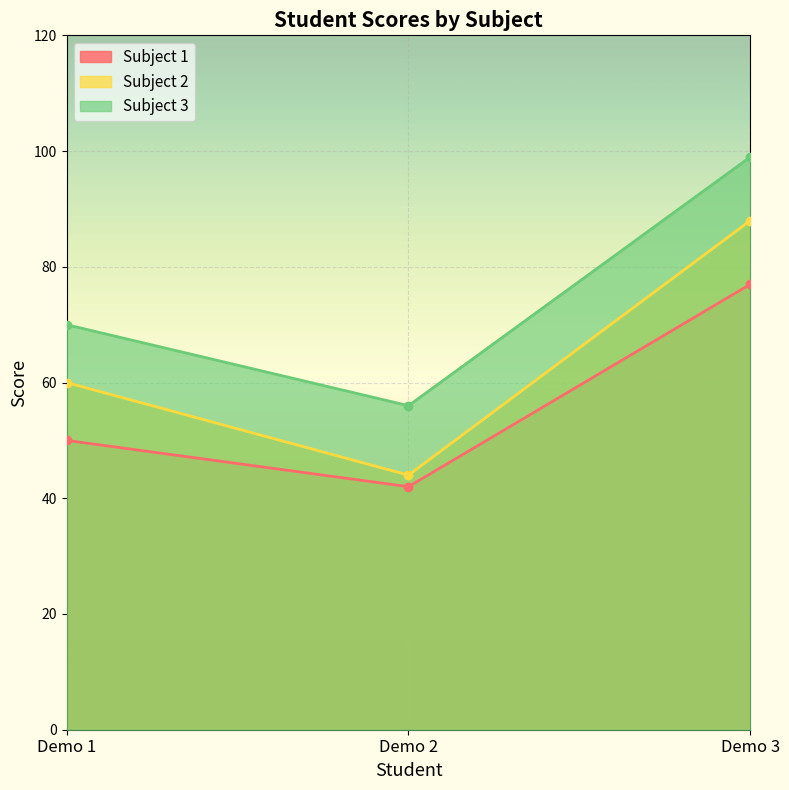

What is the value of the Subject 3 point at the 3rd from the left?

99